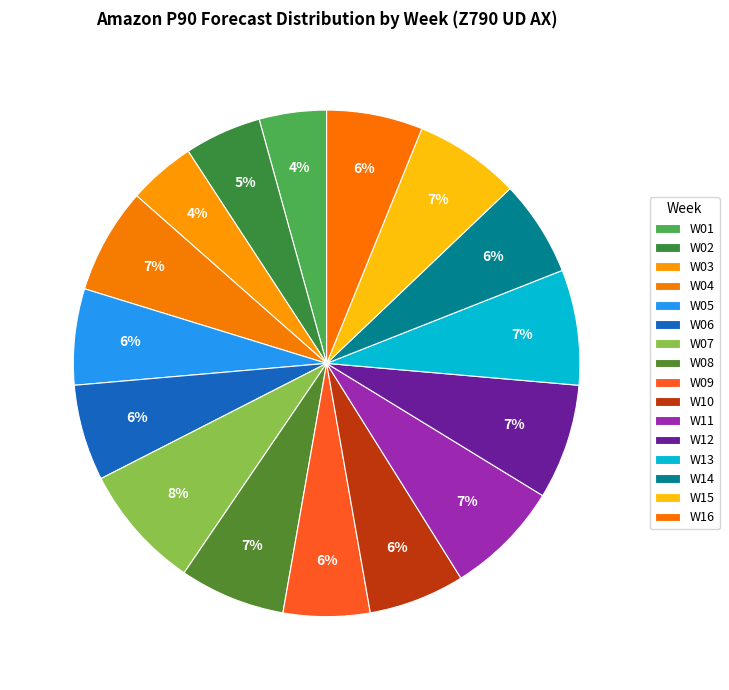

How many segments does this pie chart have?

16